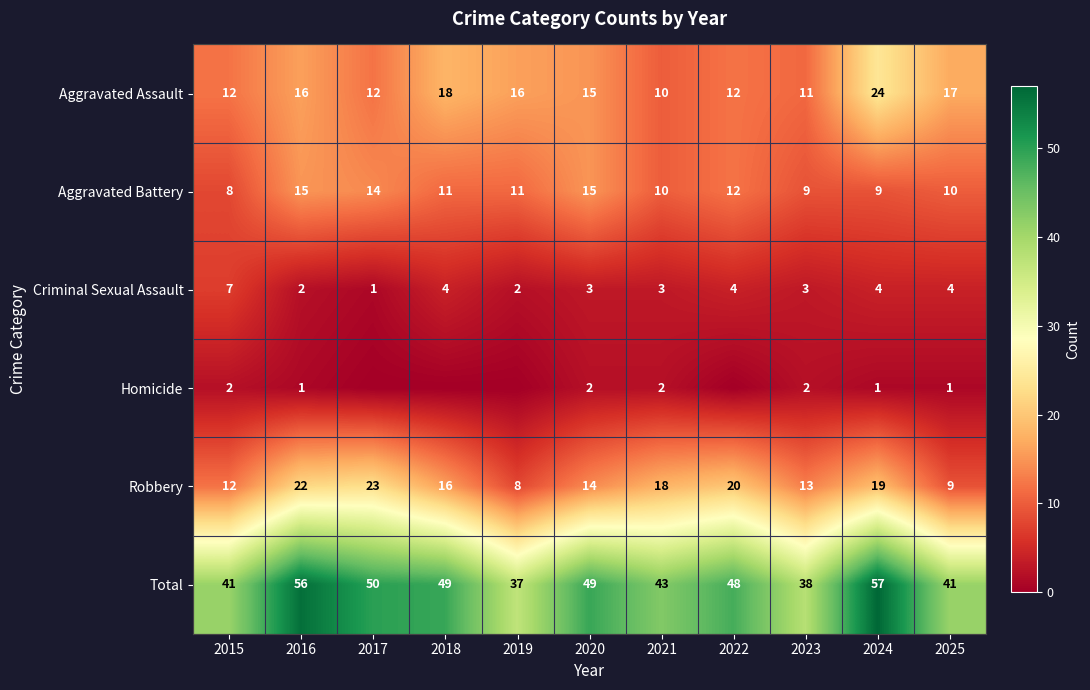

At how many categories does at least one series exceed 23?

11